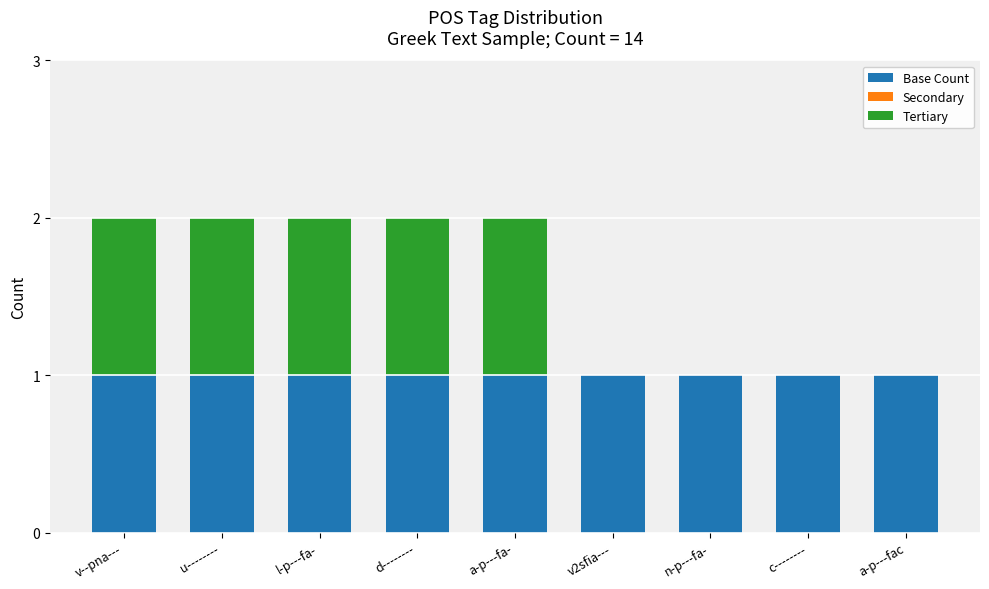

The value of Base Count at n-p---fa- is 1. True or false?

True